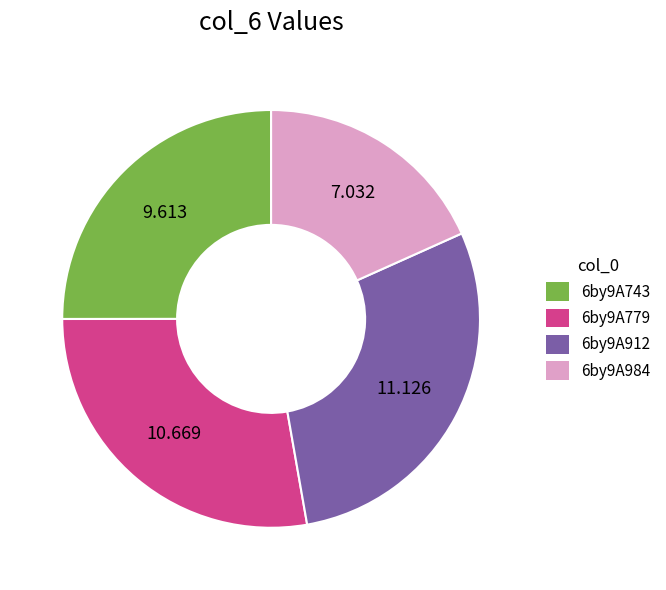

Combined, do 6by9A779 and 6by9A984 account for over 50%?

No